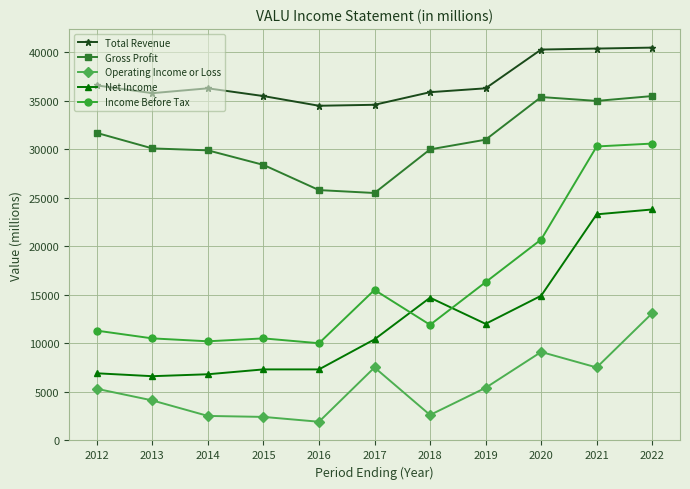

The value of Gross Profit at 2016 is 25800. True or false?

True